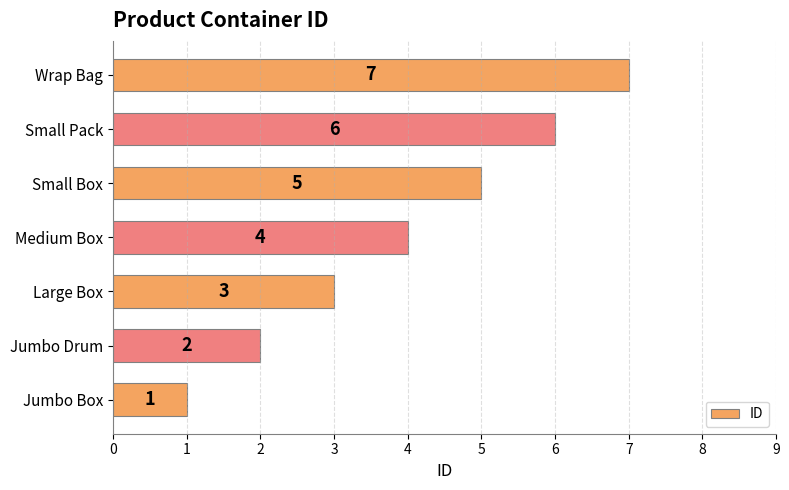

Rank the categories by value from lowest to highest.

Jumbo Box, Jumbo Drum, Large Box, Medium Box, Small Box, Small Pack, Wrap Bag